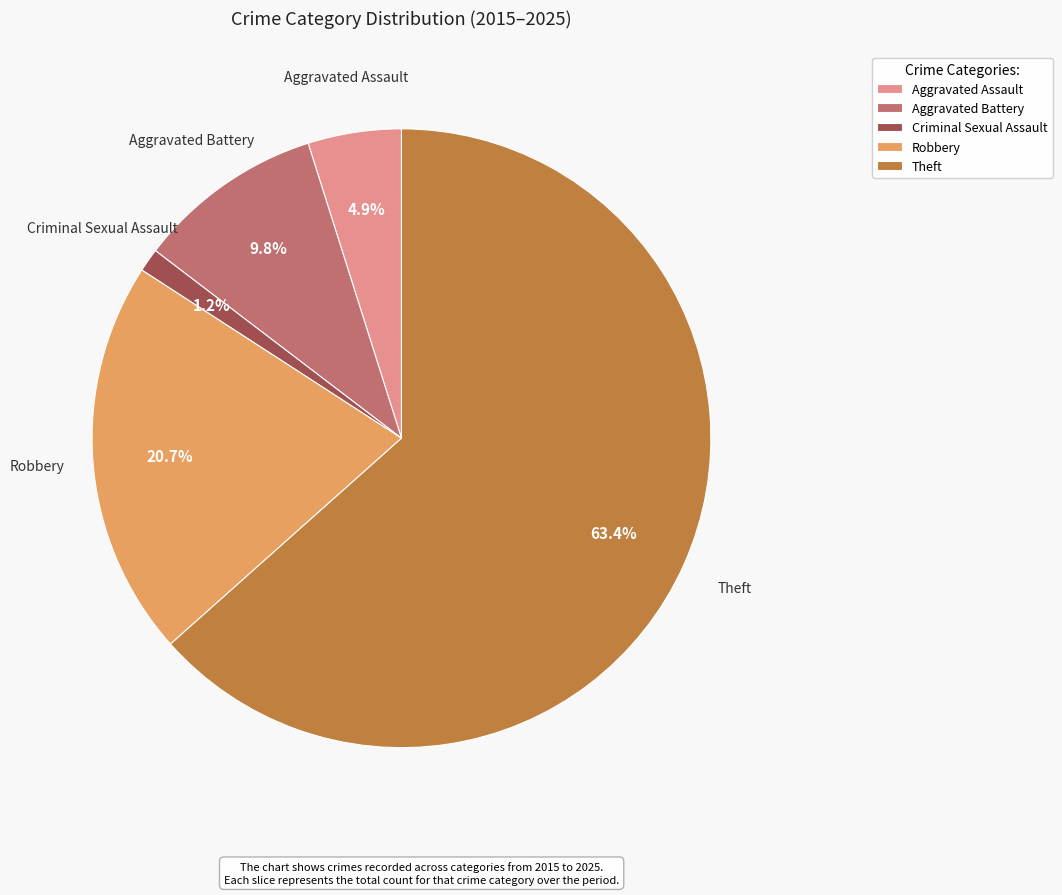

Between Theft and Aggravated Assault, which is larger?

Theft